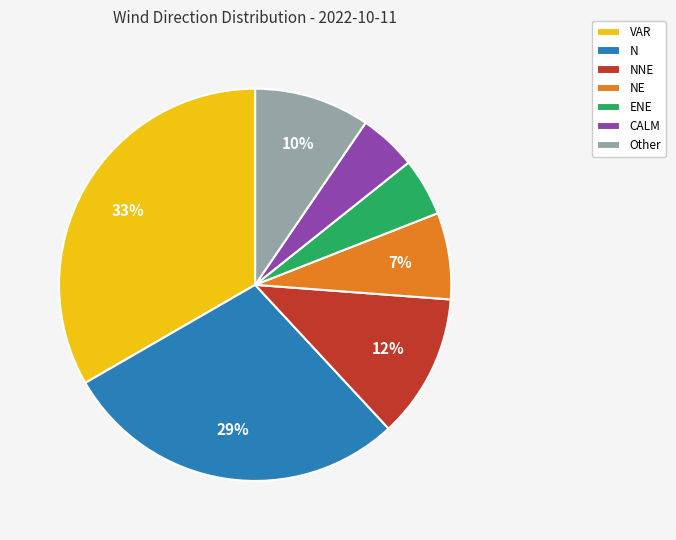

Which has a higher value, NNE or ENE?

NNE